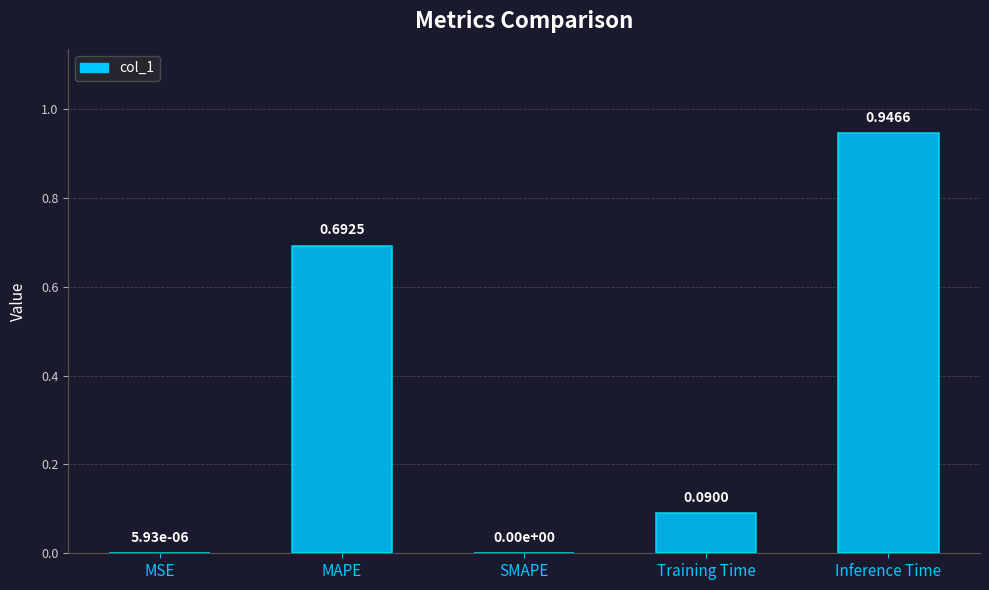

What is the change in value from SMAPE to Training Time?

+0.1